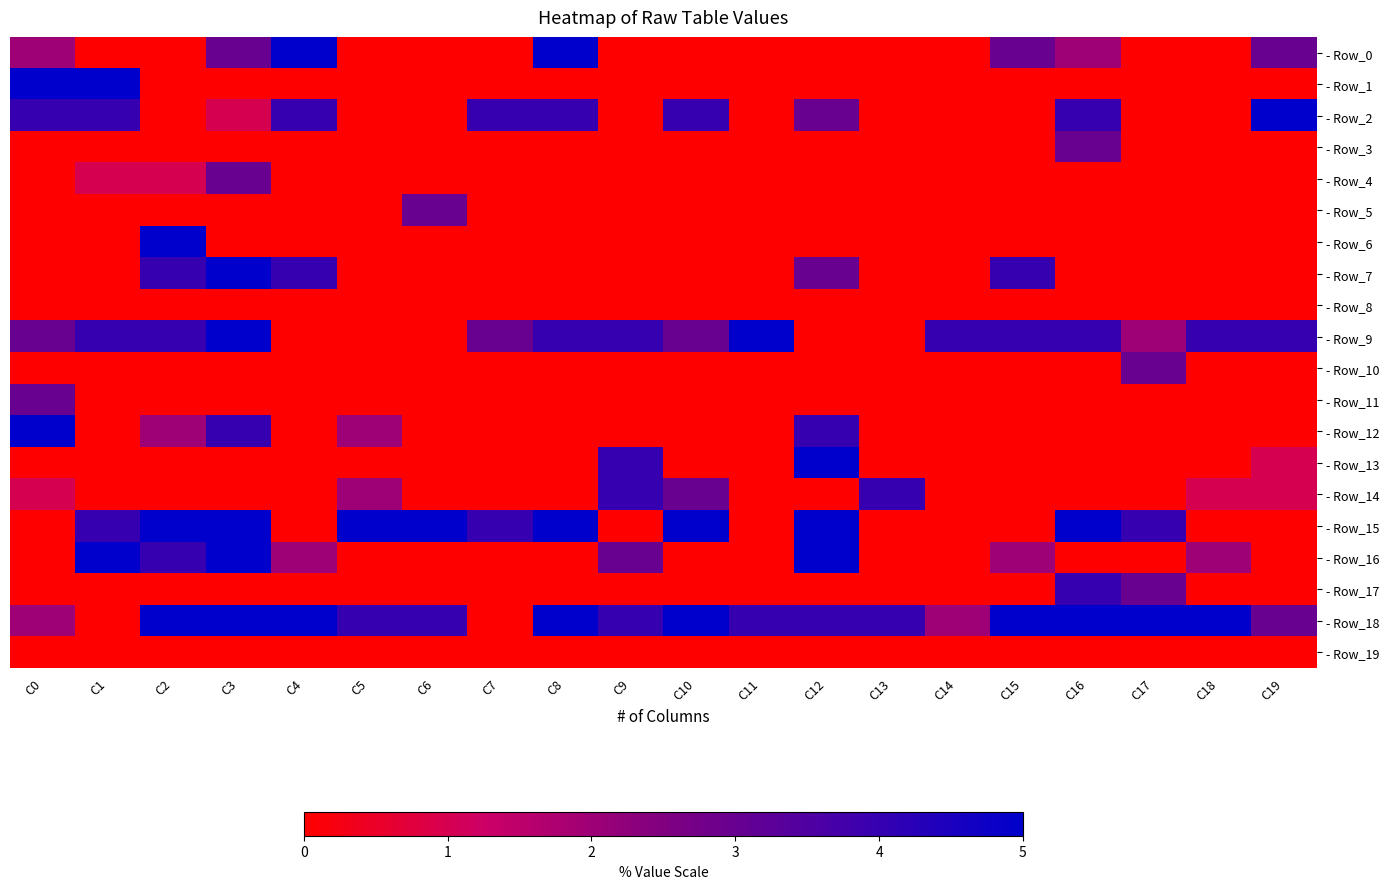

Count the number of categories in the chart.

20